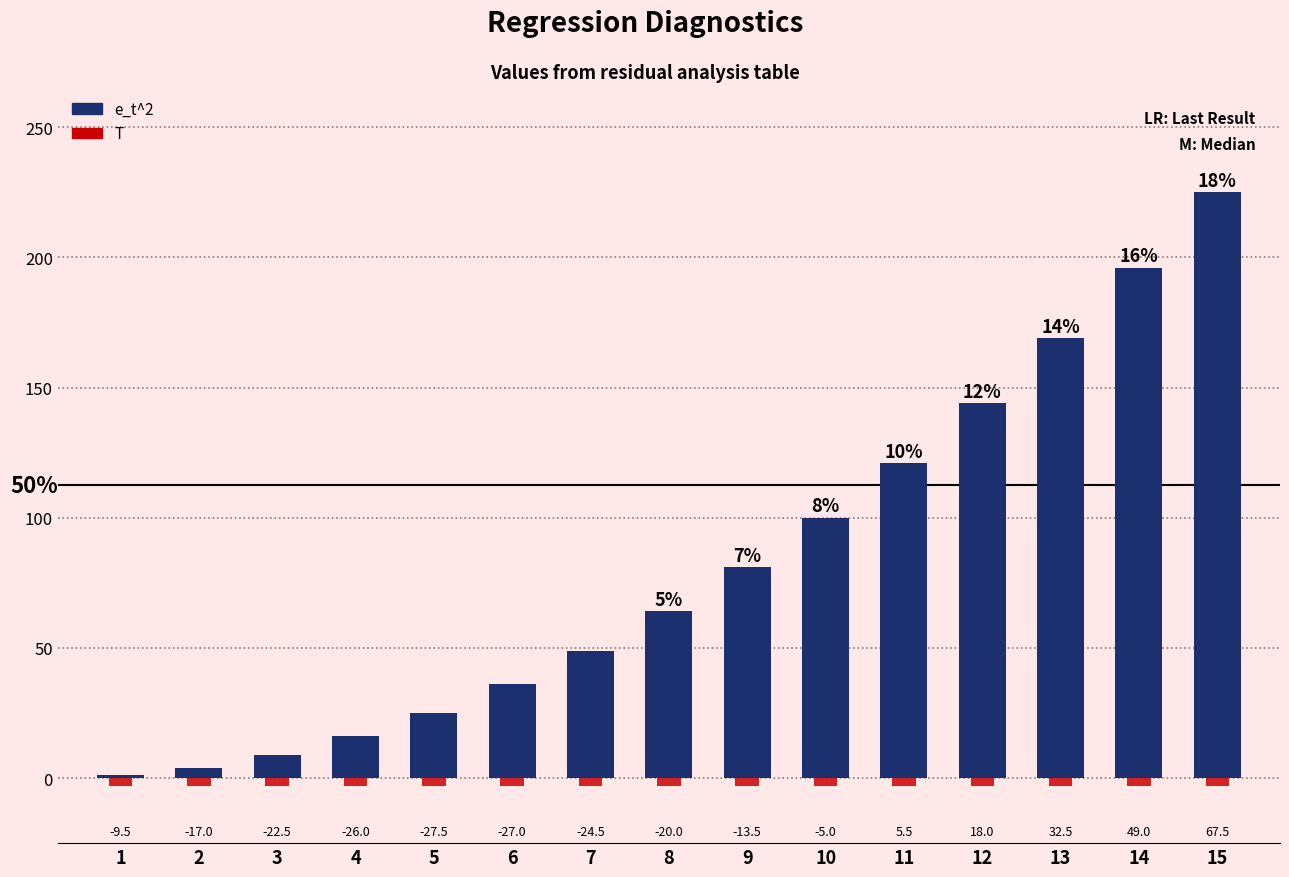

How many bars are there in total?

30